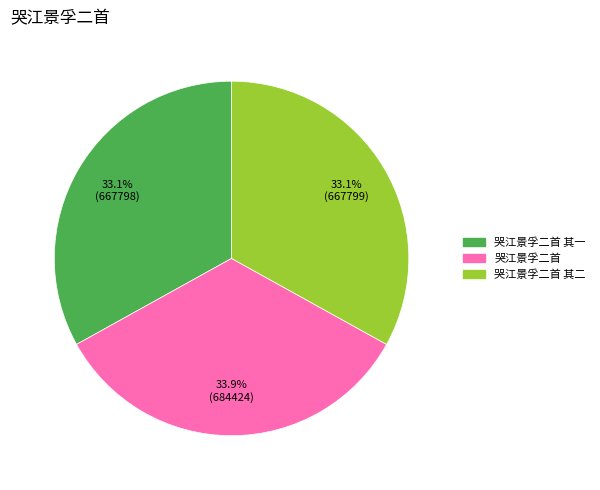

Is there a majority slice in this chart?

No